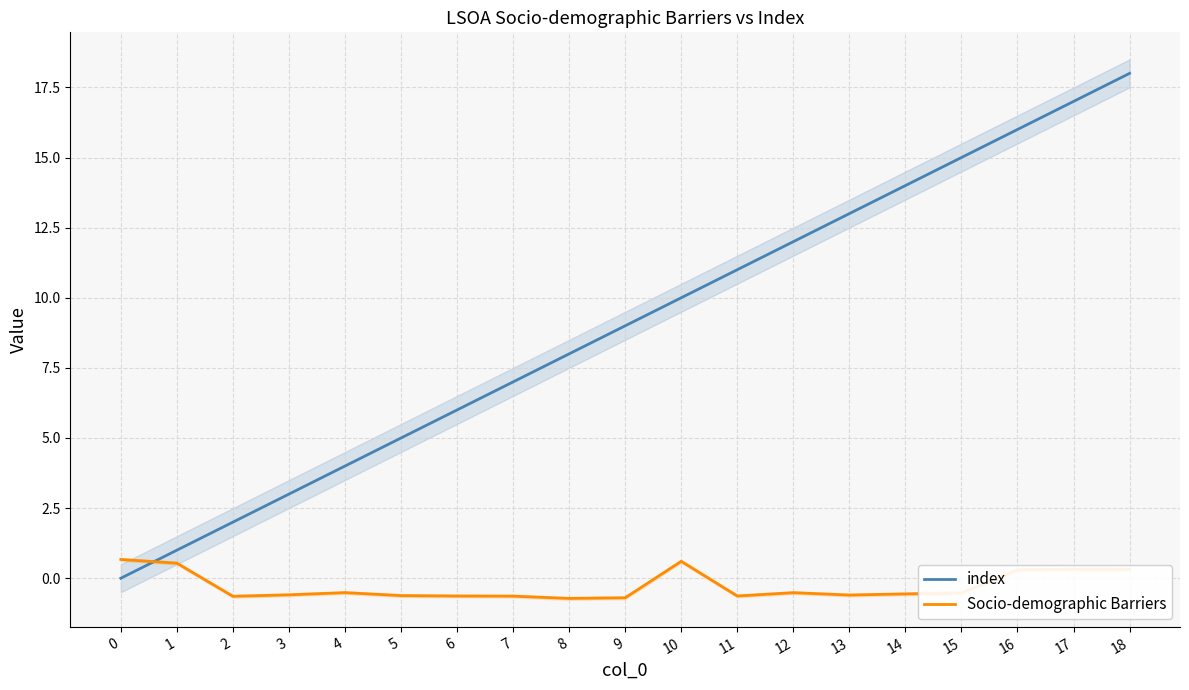

What are all the series names shown in the legend?

index, Socio-demographic Barriers